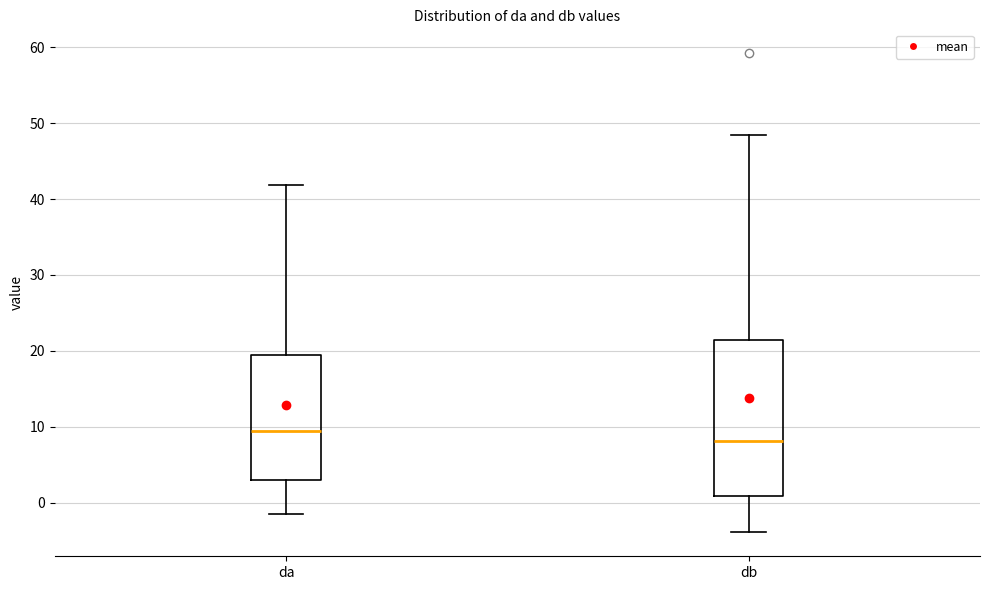

Reading left to right, read every box against the y-axis: the position of its median line, the range the box covers, and the ends of its whiskers. The values are not printed on the chart, so give them approximately, as read against the axis.

da: median 9, box 3 to 19, whiskers -1 to 42
db: median 8, box 1 to 21, whiskers -4 to 49